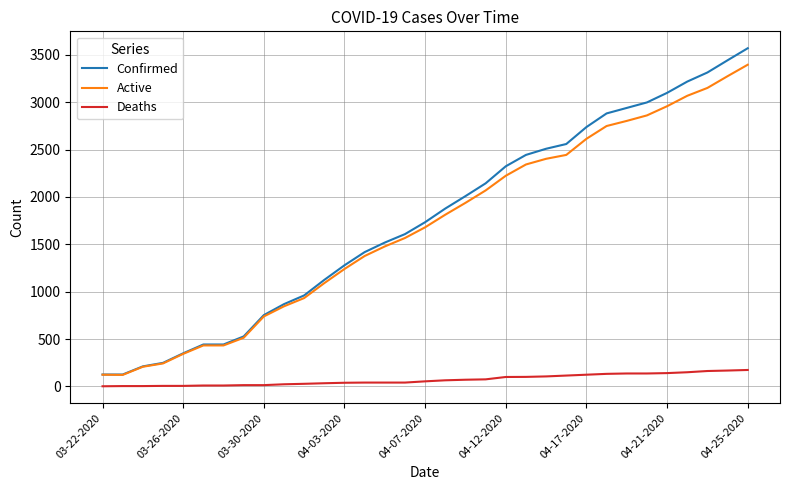

What is the difference between the maximum and second lowest values in the Confirmed series?

3444